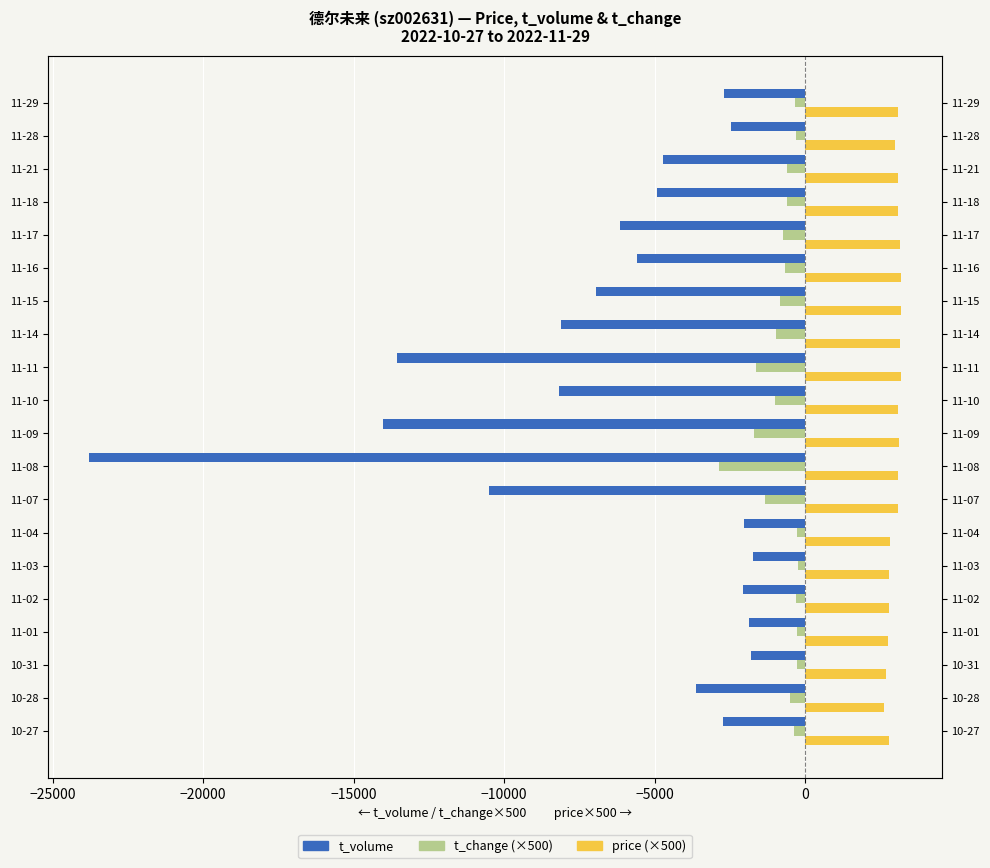

What are all the series names shown in the legend?

t_volume, t_change (×500), price (×500)